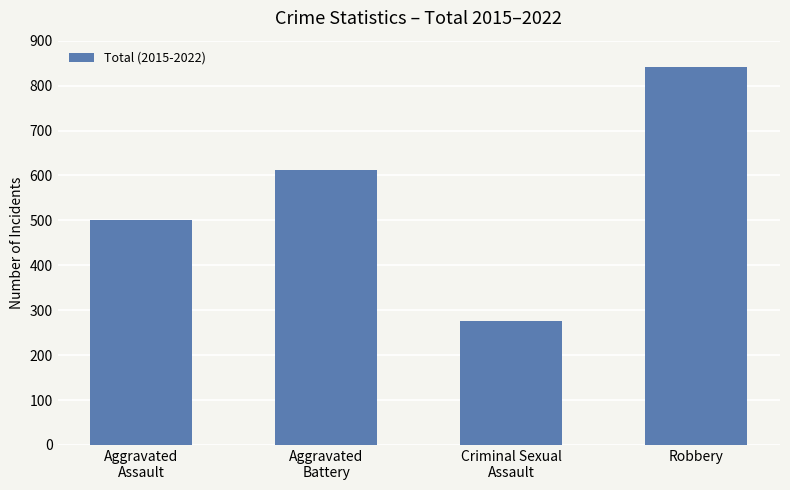

Where is the data nearest to the value 558?

Aggravated
Battery